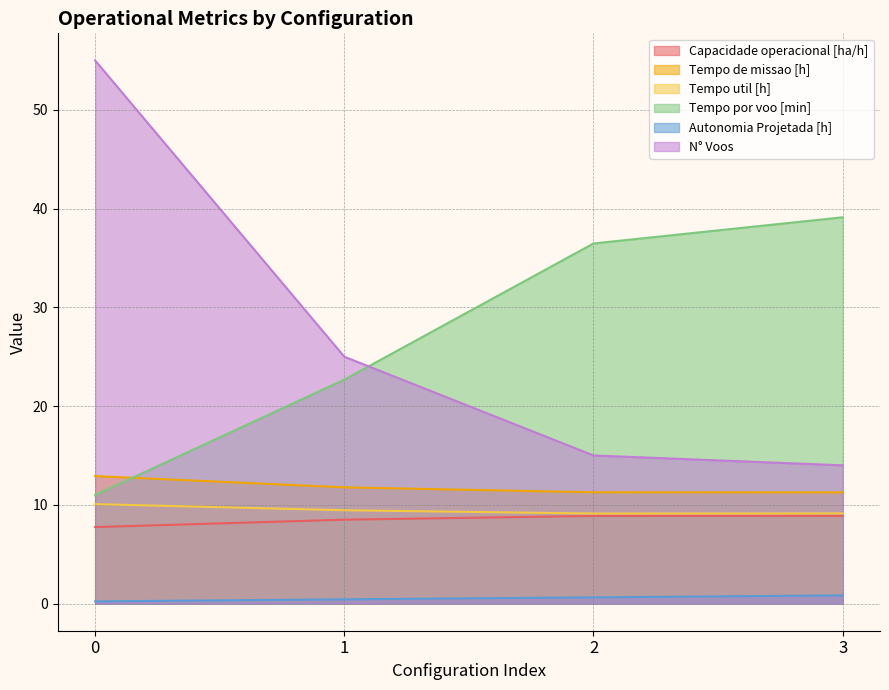

What are all the series names shown in the legend?

Capacidade operacional [ha/h], Tempo de missao [h], Tempo util [h], Tempo por voo [min], Autonomia Projetada [h], N° Voos